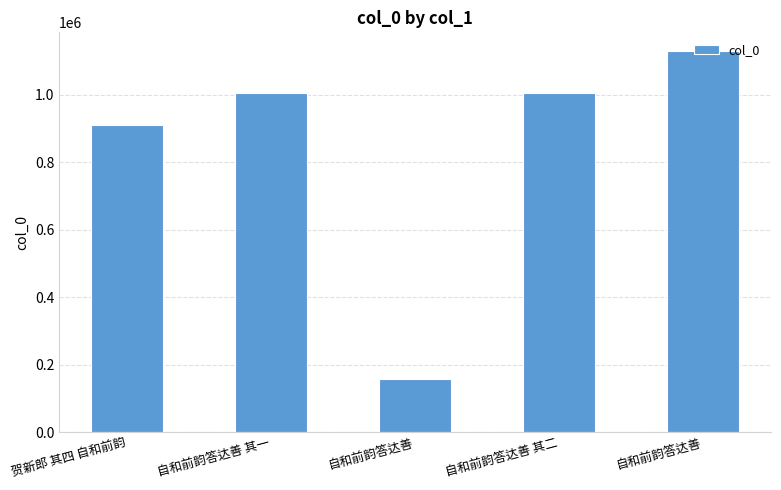

What is the minimum value shown in the chart?

156283